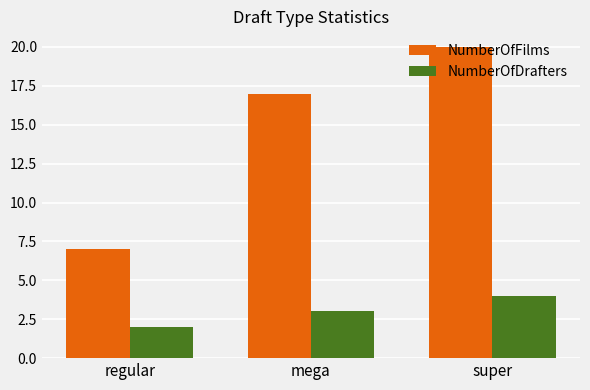

Reading right to left, transcribe all the data shown in this chart.

NumberOfFilms: super=20	mega=17	regular=7
NumberOfDrafters: super=4	mega=3	regular=2